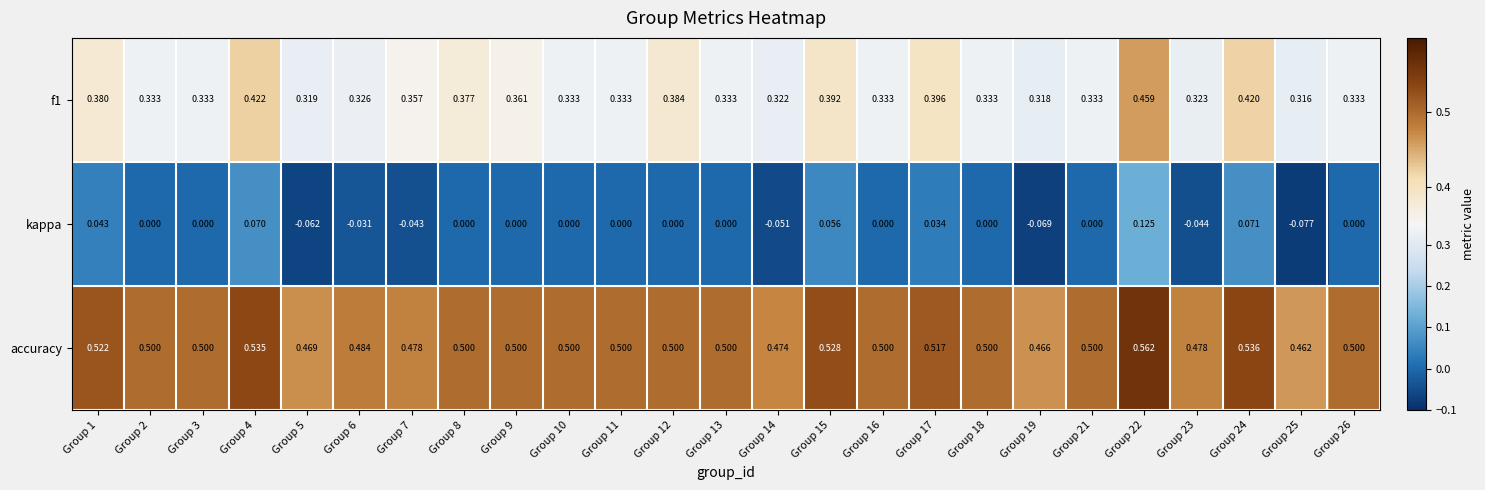

Which series changed the most between Group 6 and Group 13?

kappa